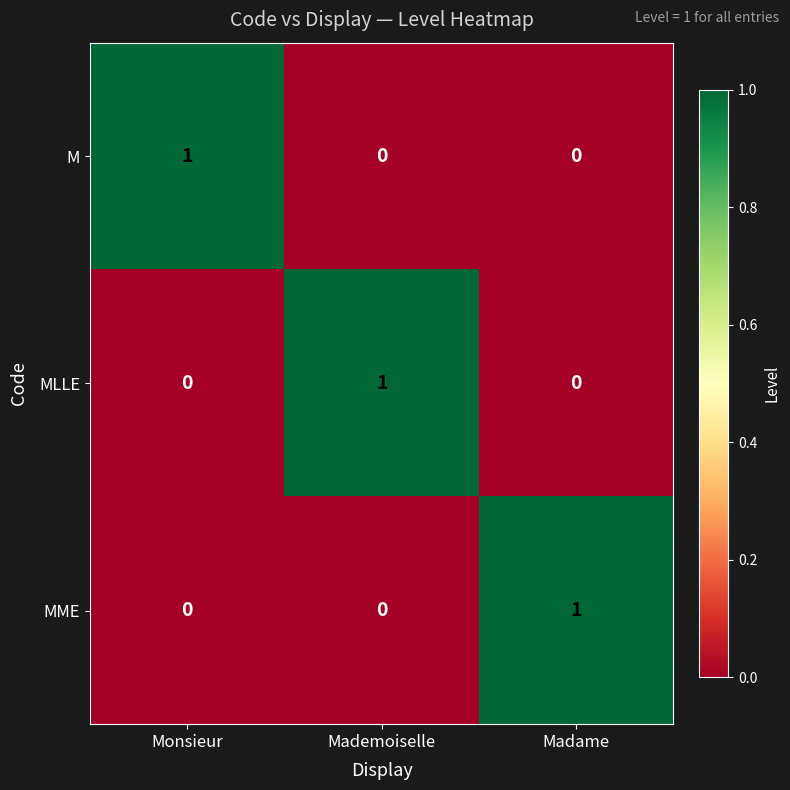

What is the difference between the highest and lowest values at Madame?

1